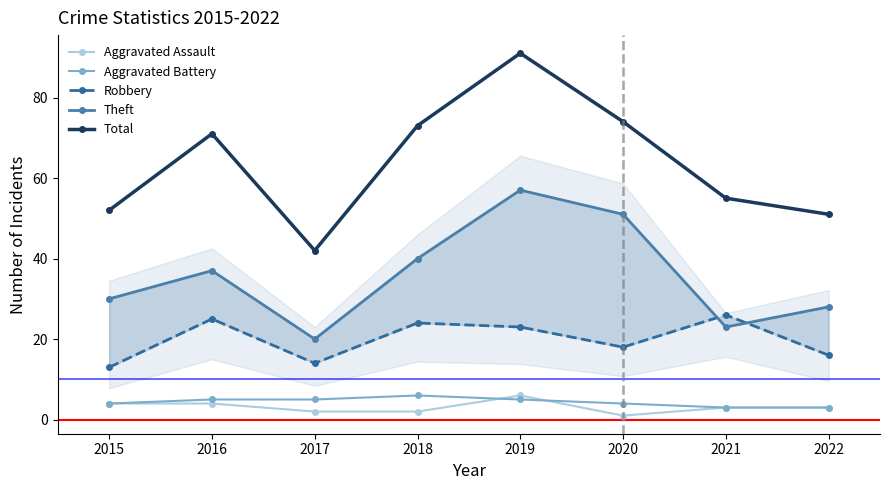

Reading right to left, transcribe all the data shown in this chart.

Aggravated Assault: 3	3	1	6	2	2	4	4
Aggravated Battery: 3	3	4	5	6	5	5	4
Robbery: 16	26	18	23	24	14	25	13
Theft: 28	23	51	57	40	20	37	30
Total: 51	55	74	91	73	42	71	52